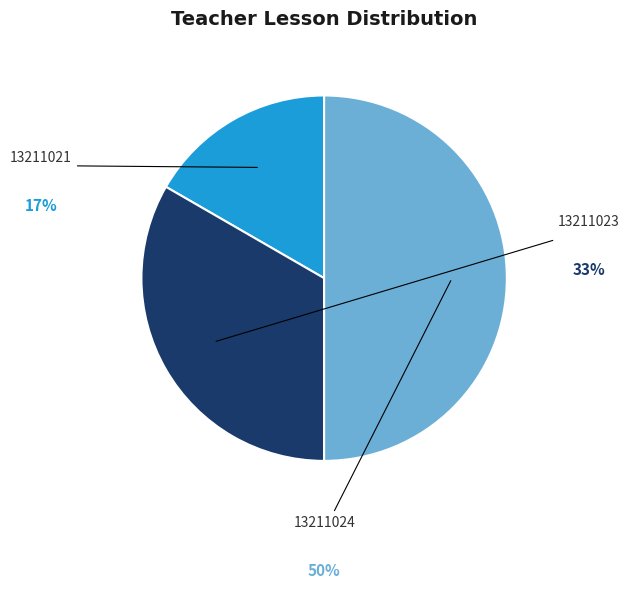

What is the change in value from 13211021 to 13211024?

+2